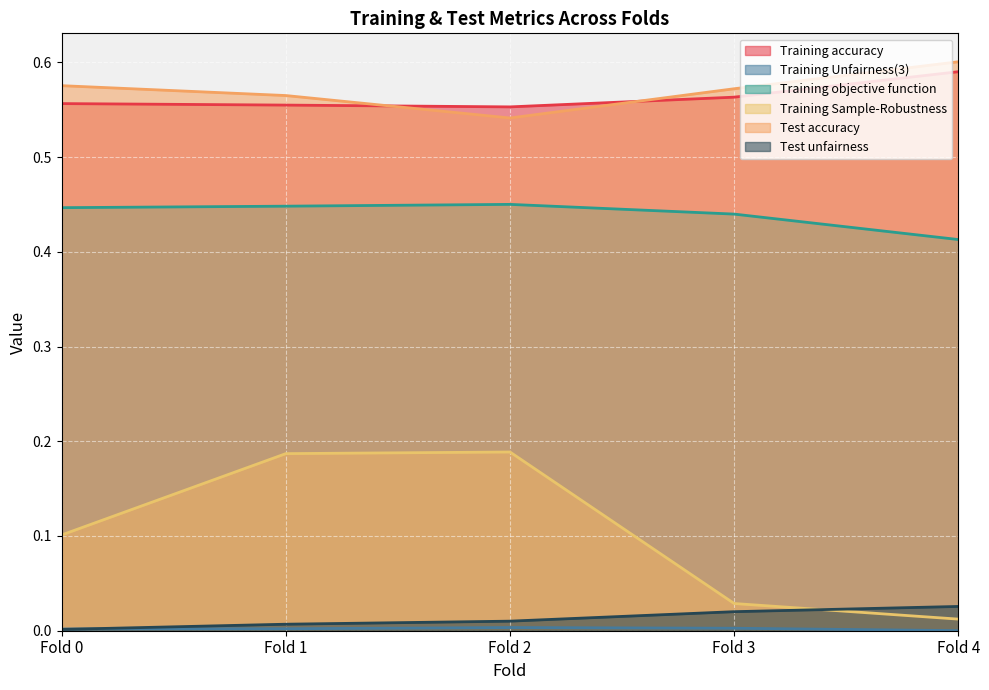

Reading right to left, extract all data points from this chart.

Training accuracy: Fold 4=0.6	Fold 3=0.6	Fold 2=0.6	Fold 1=0.6	Fold 0=0.6
Training Unfairness(3): Fold 4=0.0	Fold 3=0.0	Fold 2=0.0	Fold 1=0.0	Fold 0=0.0
Training objective function: Fold 4=0.4	Fold 3=0.4	Fold 2=0.5	Fold 1=0.4	Fold 0=0.4
Training Sample-Robustness: Fold 4=0.0	Fold 3=0.0	Fold 2=0.2	Fold 1=0.2	Fold 0=0.1
Test accuracy: Fold 4=0.6	Fold 3=0.6	Fold 2=0.5	Fold 1=0.6	Fold 0=0.6
Test unfairness: Fold 4=0.0	Fold 3=0.0	Fold 2=0.0	Fold 1=0.0	Fold 0=0.0